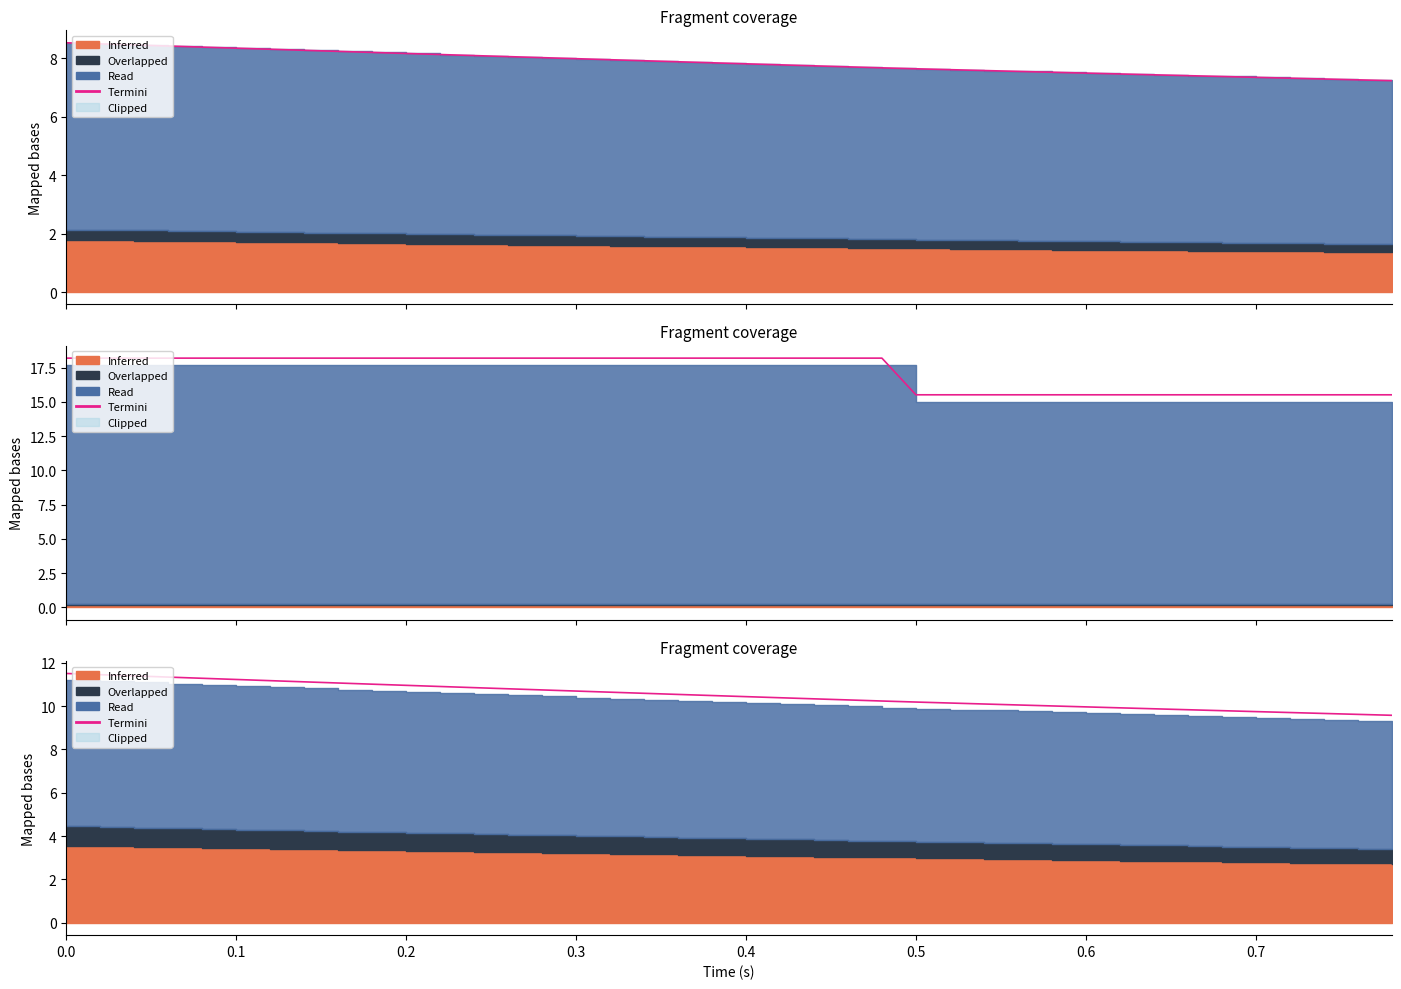

What is the ratio of the value at 11 to the value at 15?

1.0